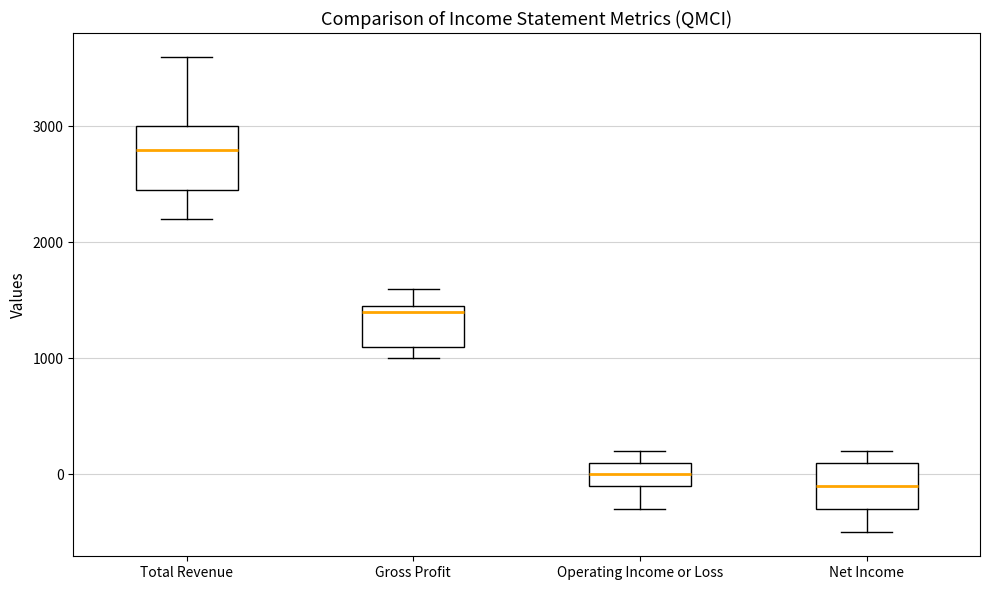

Which box is the tallest, from its lower edge to its upper edge?

Total Revenue